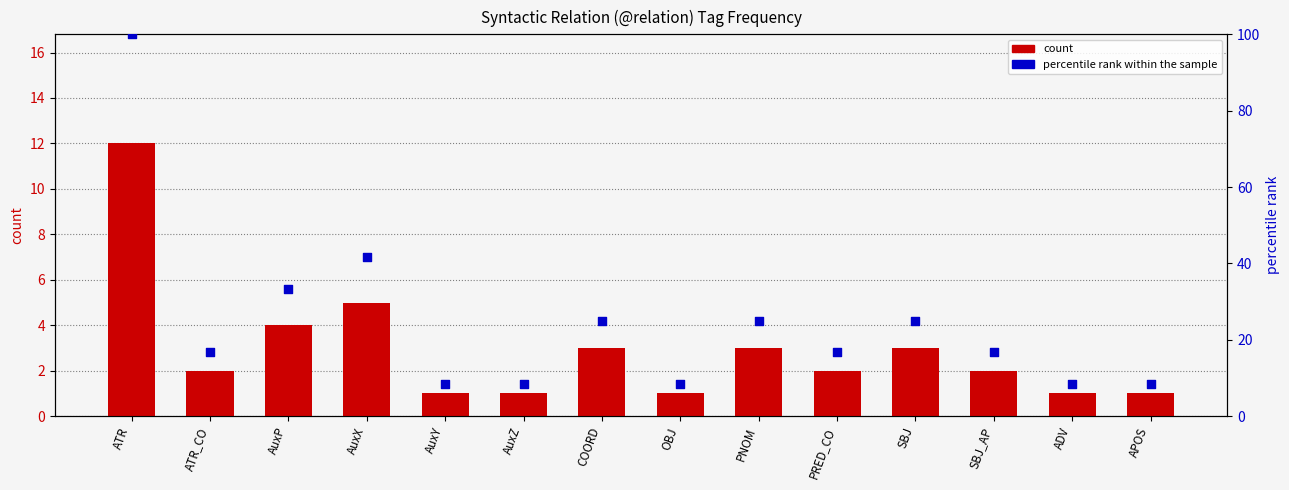

What is the total value across all series at APOS?

9.3